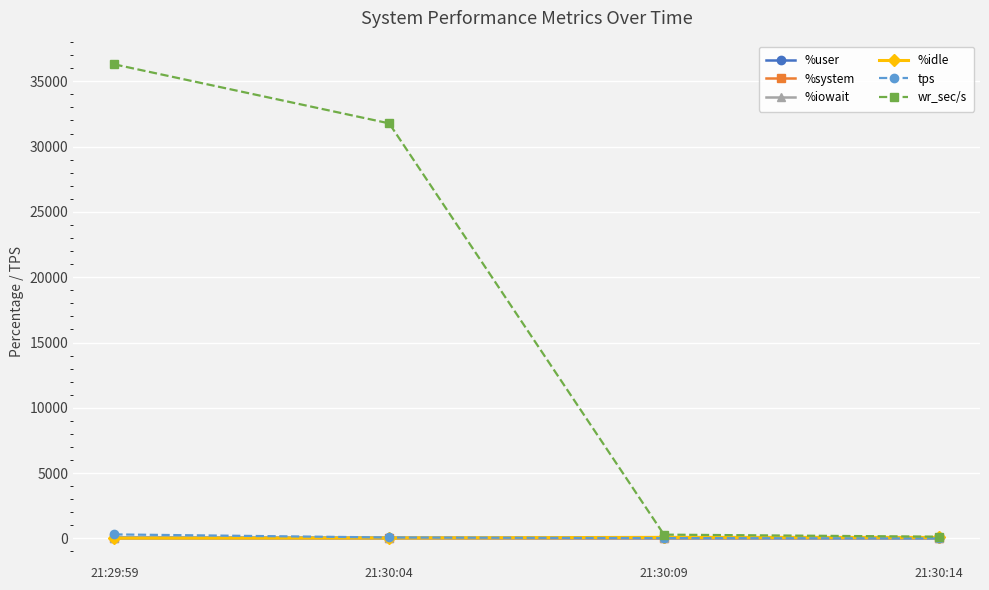

What is the label of the 1st point from the right?

21:30:14